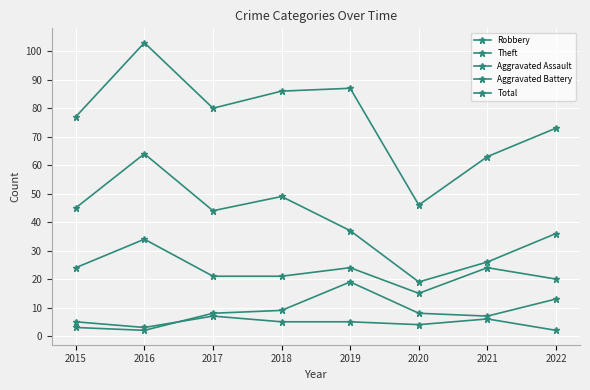

What is the maximum value for Total?

103